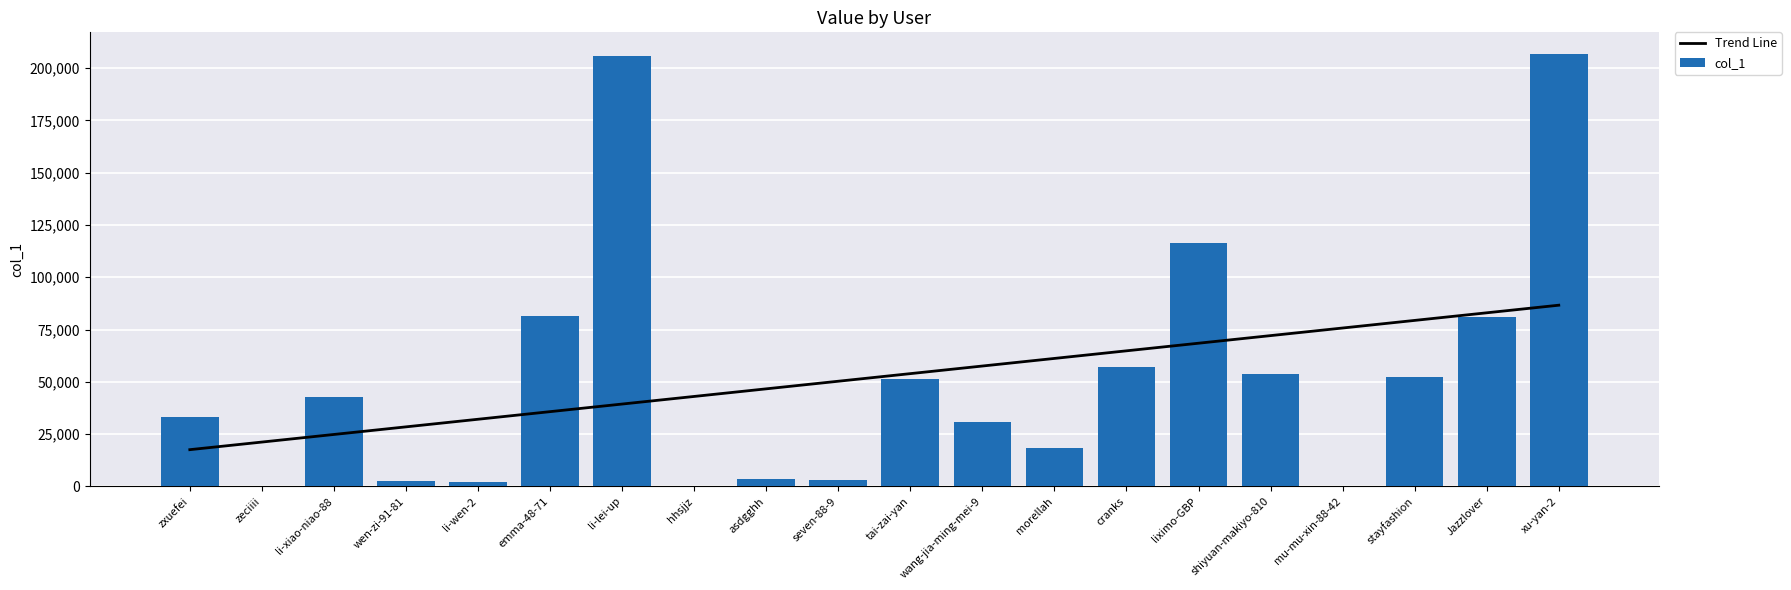

At which label is col_1 closest to 103399?

liximo-GBP